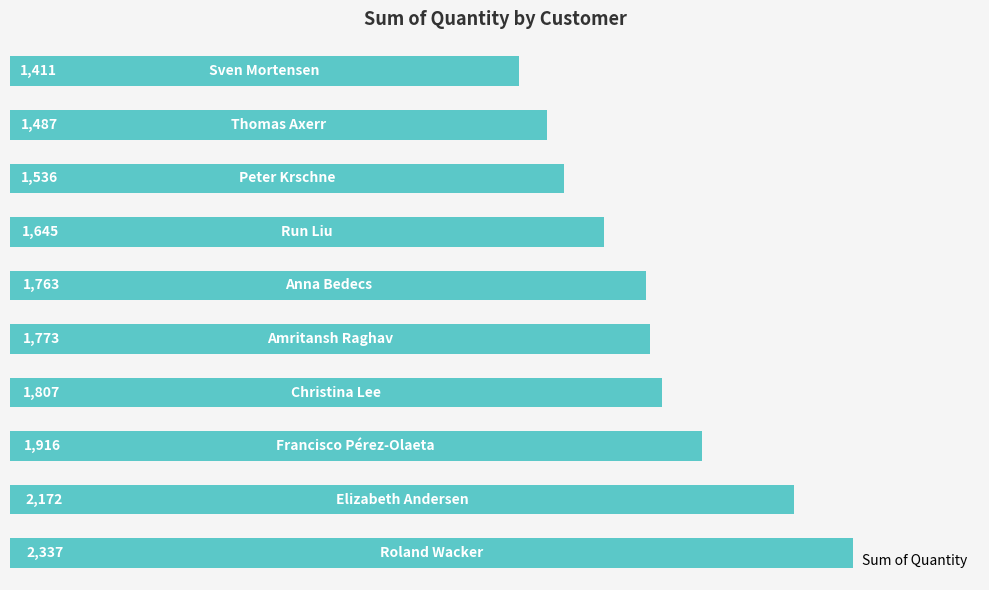

What is the sum of all values?

17847